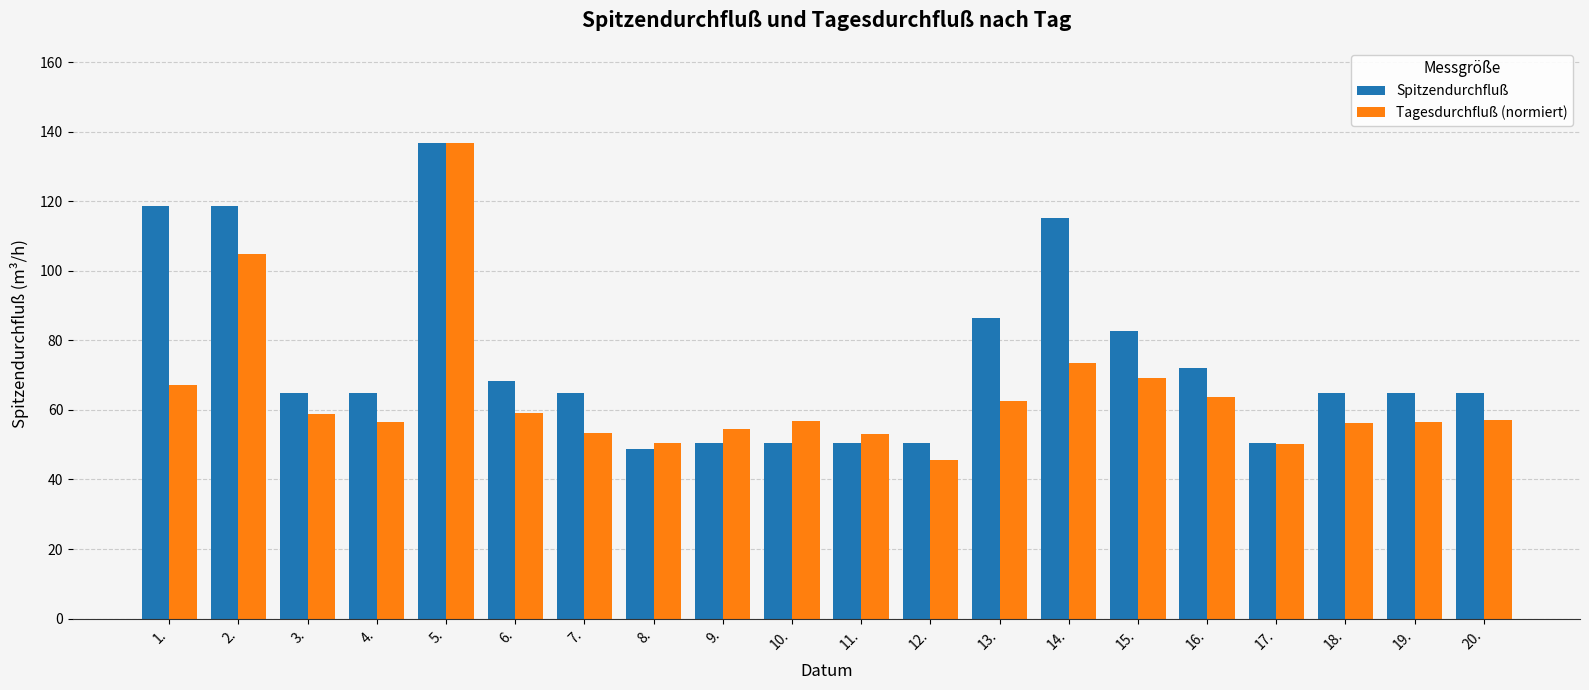

What is the label of the 17th bar from the right?

4.